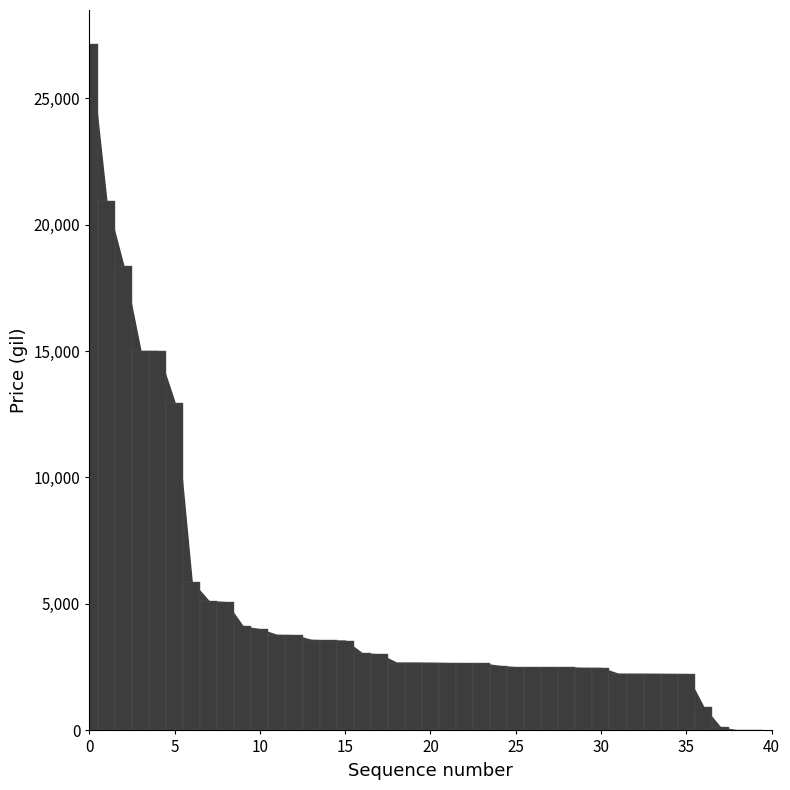

What is the maximum value shown in the chart?

27125.0